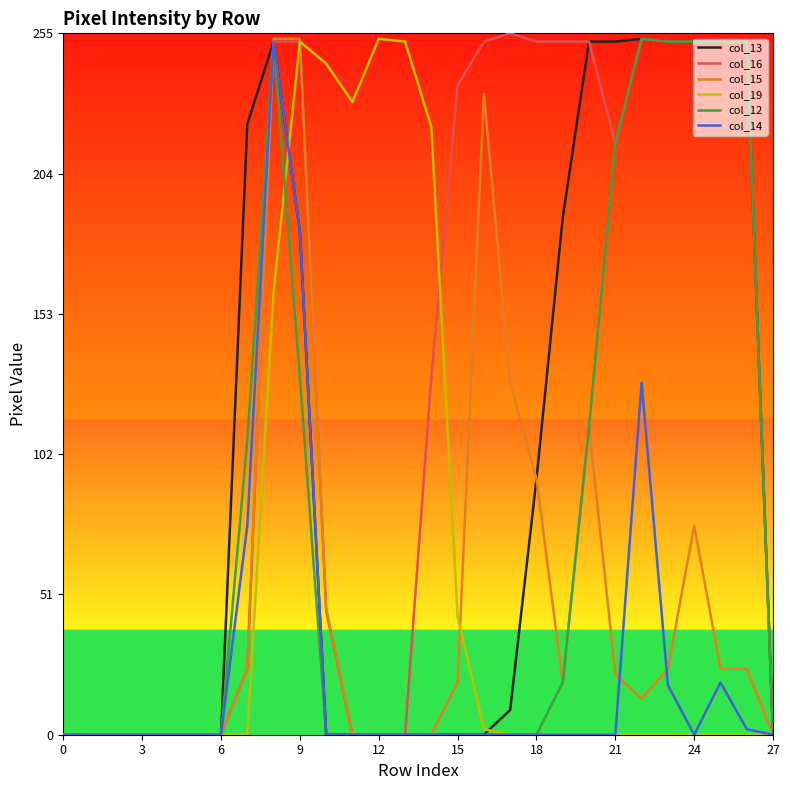

Which series has the largest total across all categories?

col_16